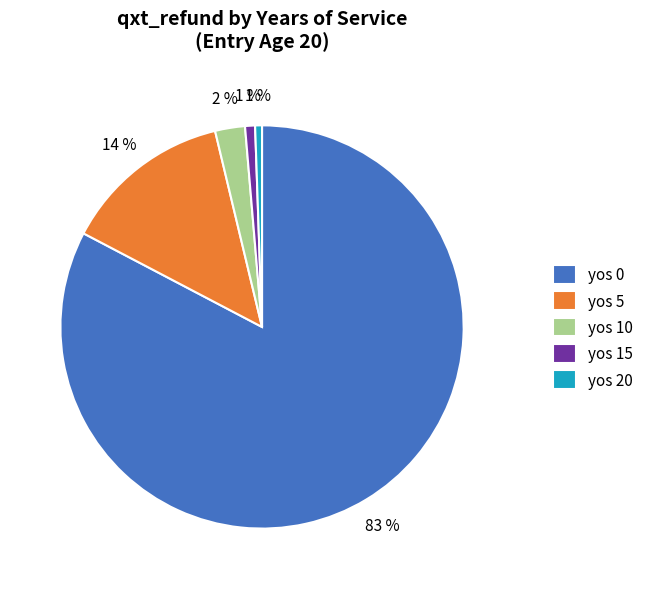

Which category accounts for the majority?

yos 0